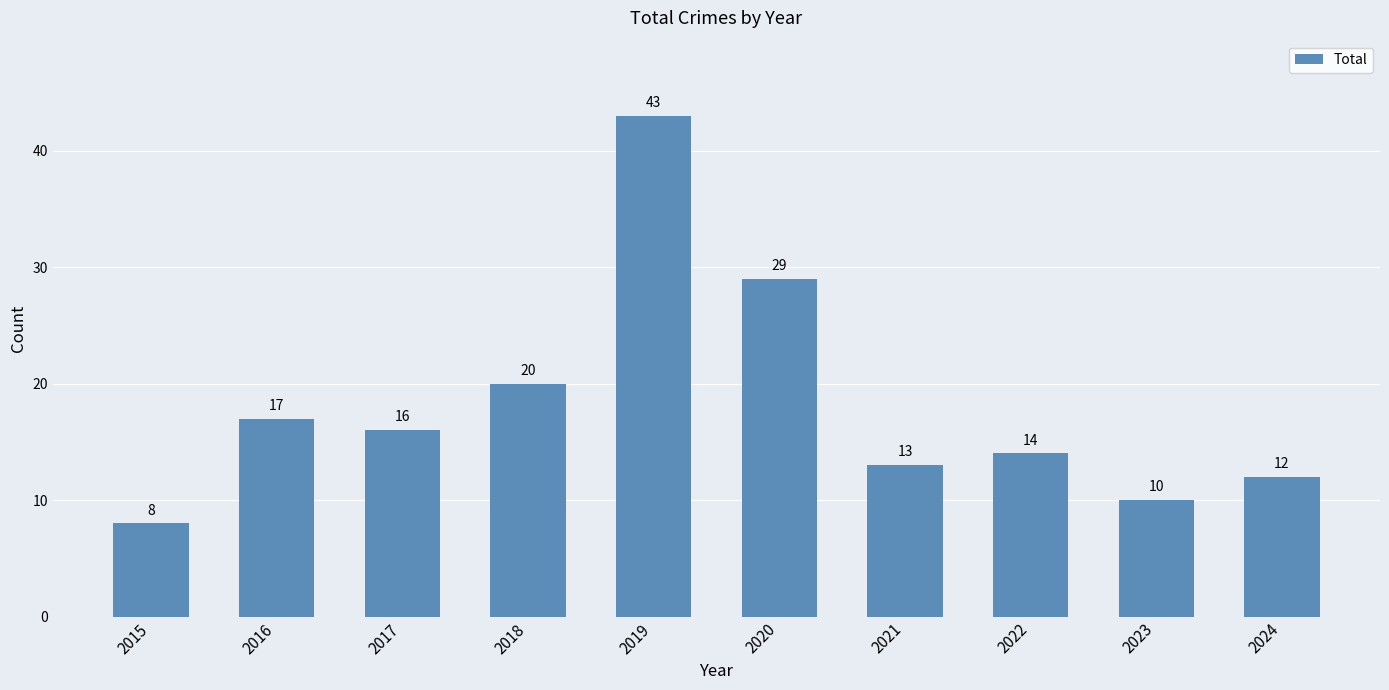

What is the sum of the values at 2015 and 2023?

18